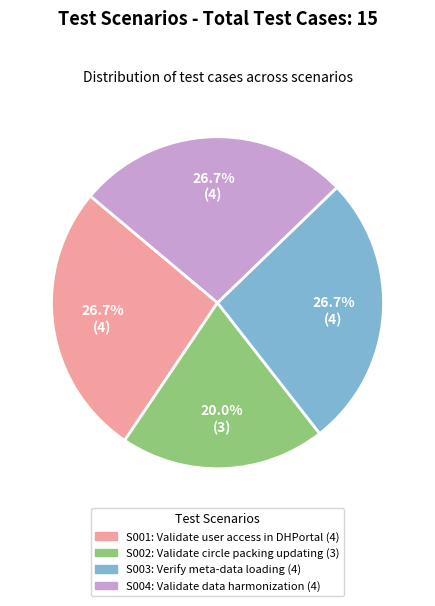

Does any single category account for the majority?

No